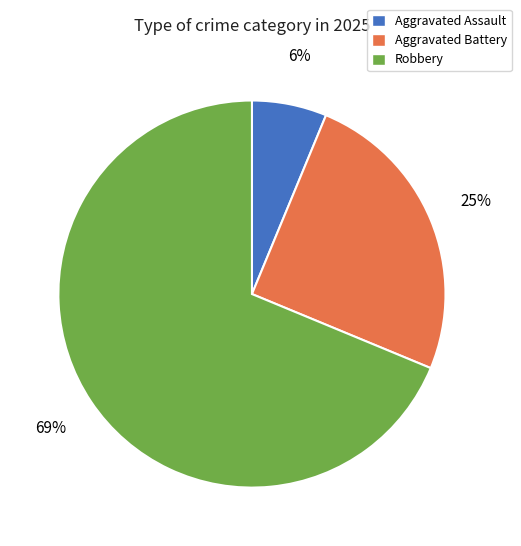

What is the largest slice in the pie chart?

Robbery